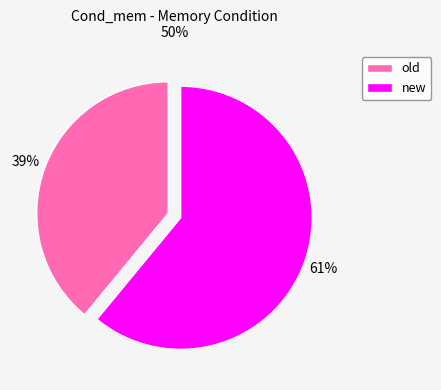

Do old and new together represent more than half of the pie?

Yes